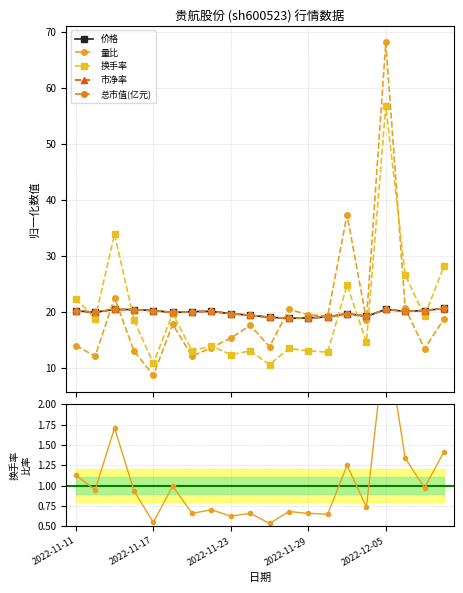

Reading left to right, list all the values displayed in this chart.

价格: 20.2	20.0	20.5	20.5	20.3	19.9	20.1	20.1	19.7	19.5	19.1	18.9	19.0	19.1	19.8	19.3	20.5	20.1	20.3	20.7
量比: 14.0	12.1	22.6	13.1	8.7	17.8	12.1	13.7	15.4	17.7	13.9	20.5	19.6	19.4	37.4	18.6	68.1	20.7	13.5	18.8
换手率: 22.4	18.9	34.0	18.6	10.9	19.7	13.1	14.0	12.4	13.1	10.7	13.5	13.1	12.9	24.9	14.6	56.8	26.6	19.3	28.2
市净率: 20.2	20.0	20.5	20.4	20.3	20.0	20.1	20.2	19.7	19.5	19.1	18.9	19.0	19.1	19.7	19.3	20.5	20.2	20.3	20.6
总市值(亿元): 20.2	20.0	20.5	20.5	20.3	20.0	20.1	20.2	19.7	19.5	19.1	18.9	19.0	19.2	19.7	19.3	20.5	20.2	20.3	20.7
换手率 ratio: 1.1	0.9	1.7	0.9	0.5	1.0	0.7	0.7	0.6	0.7	0.5	0.7	0.7	0.6	1.3	0.7	2.9	1.3	1.0	1.4